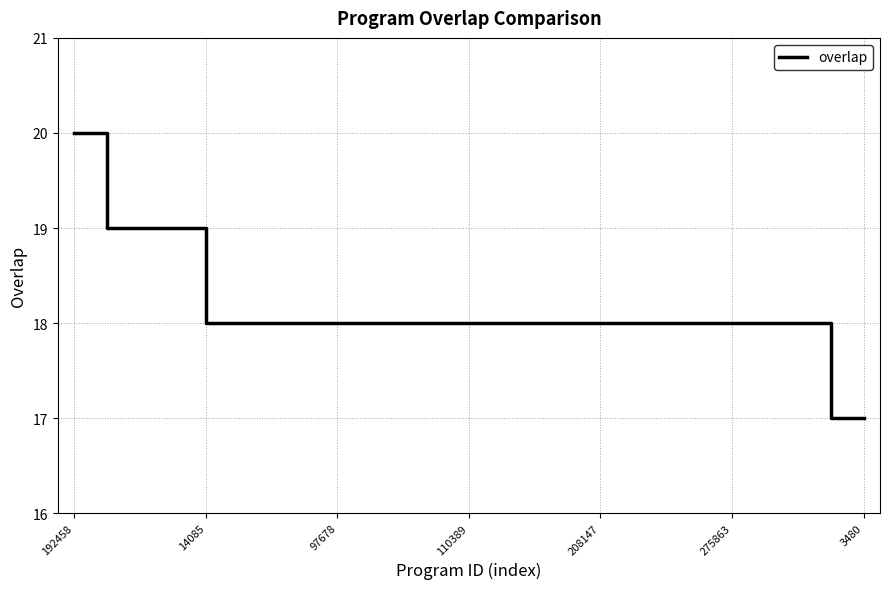

How many values are between 18 and 19?

22